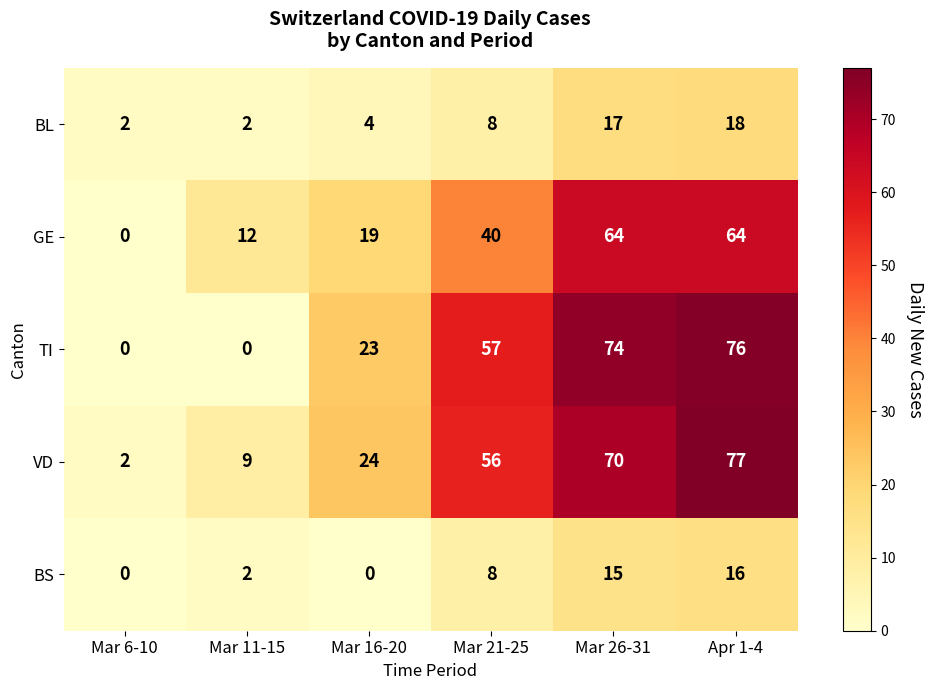

Which series has the largest total across all categories?

VD